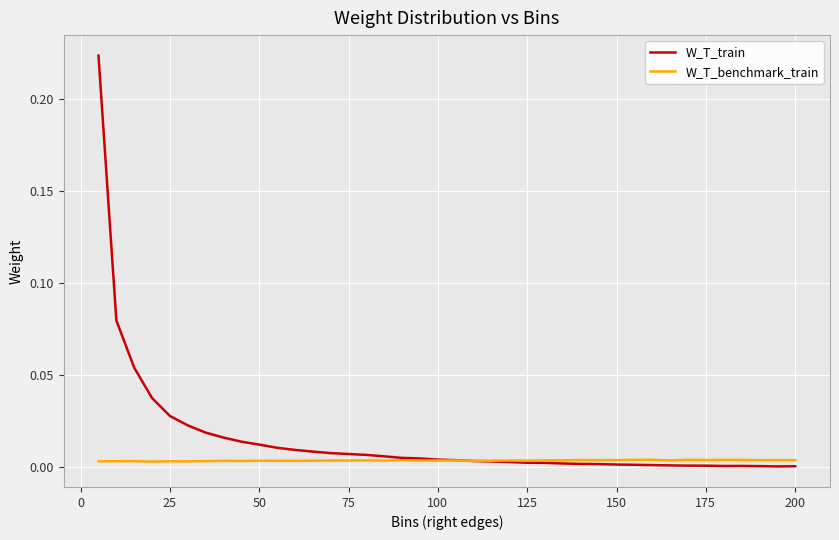

How many categories are shown in the chart?

40